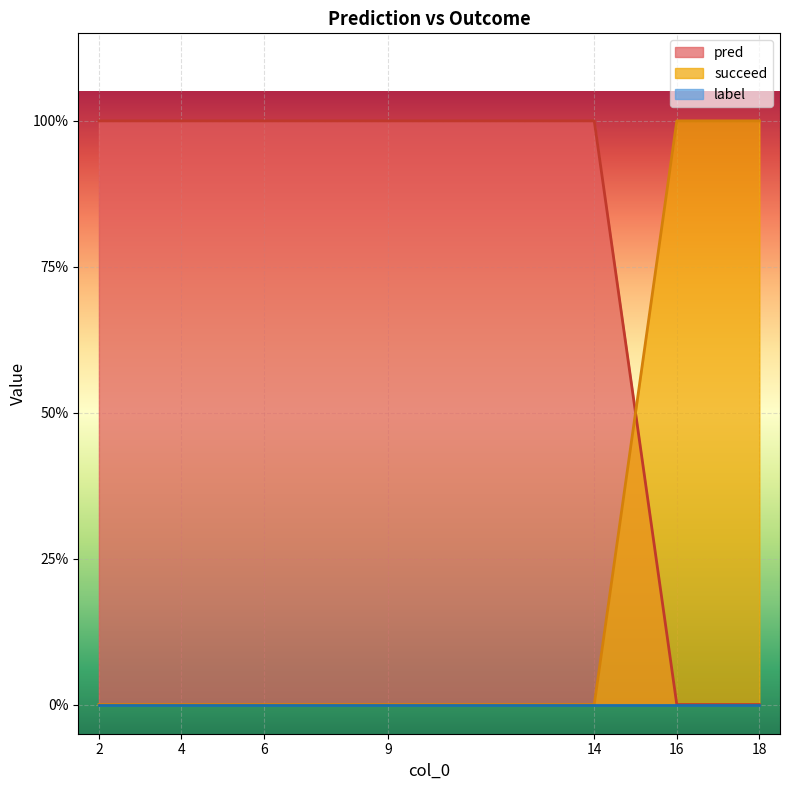

List the labels in order of pred value, largest first.

2, 4, 6, 9, 14, 16, 18